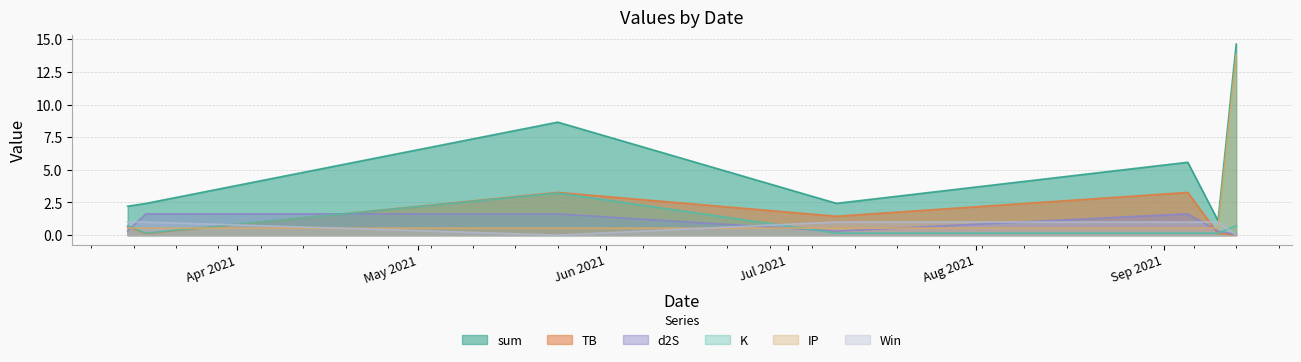

Is it true that IP equals 0.5 at 2021-03-14?

True